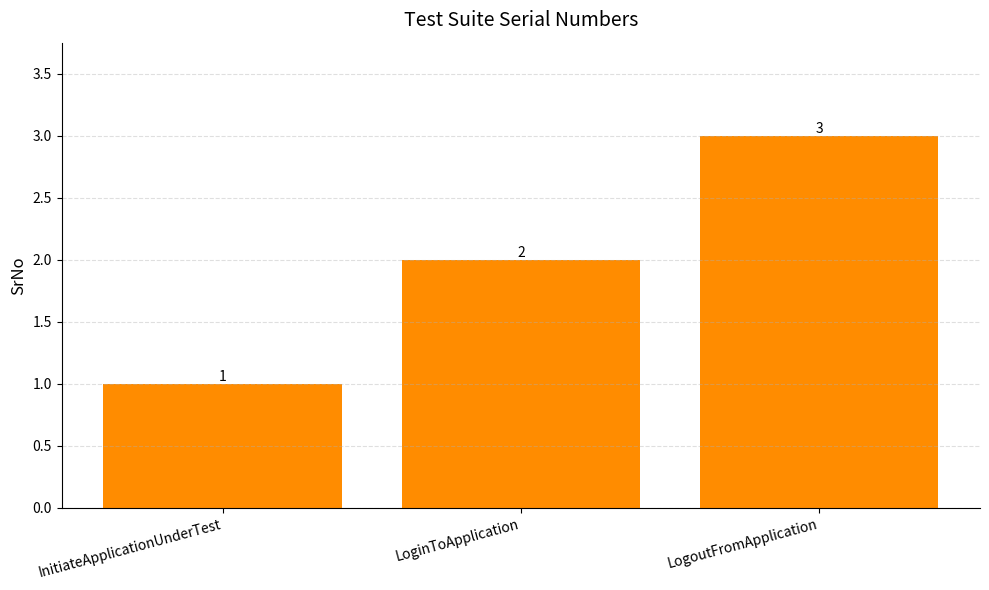

Which has a higher value, LogoutFromApplication or InitiateApplicationUnderTest?

LogoutFromApplication